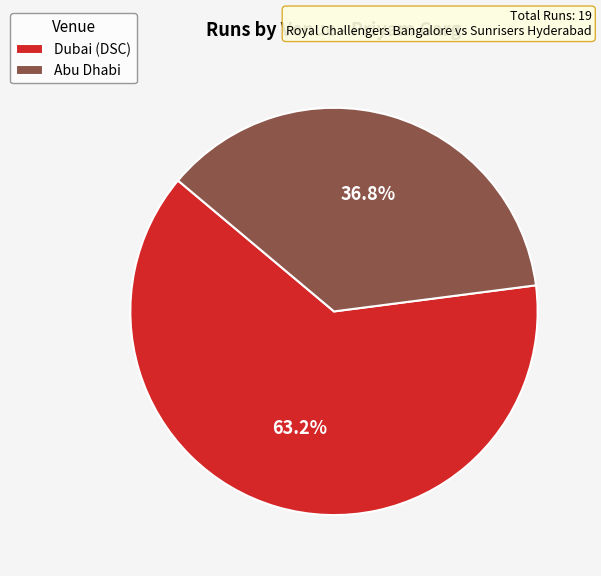

Rank the categories by value from highest to lowest.

Dubai (DSC), Abu Dhabi